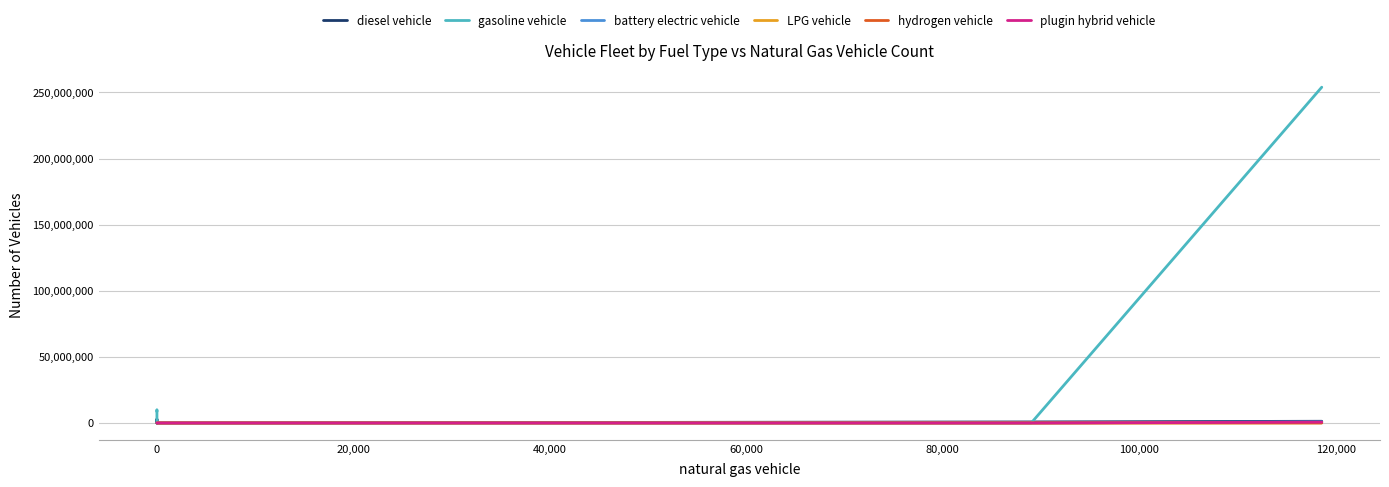

What is the label of the 6th point from the left?

80,000